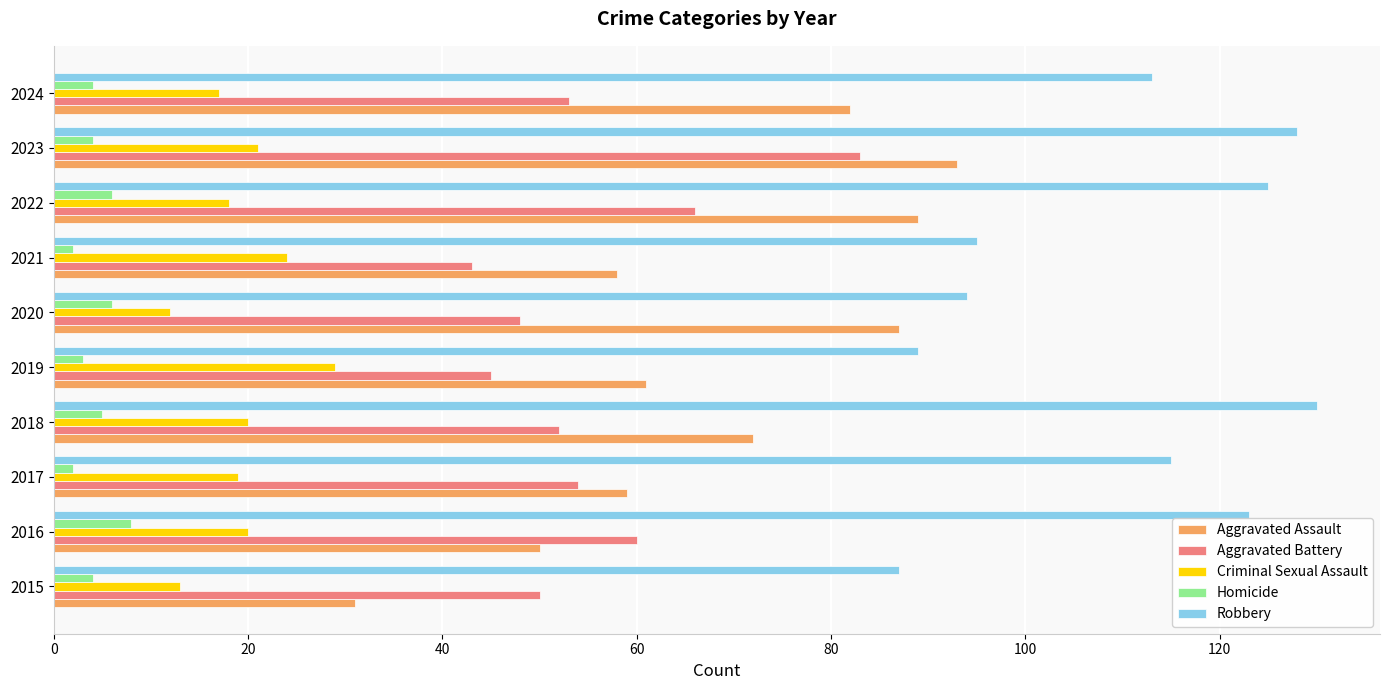

How many values in the Criminal Sexual Assault series are below 20?

5